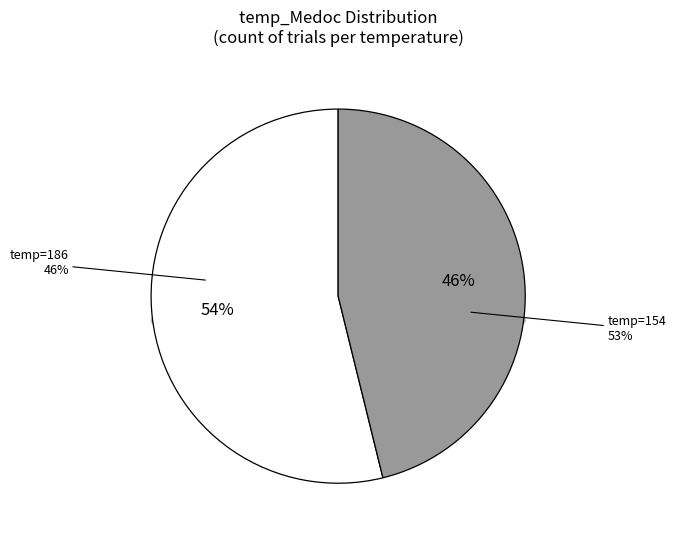

Does any single category account for the majority?

Yes